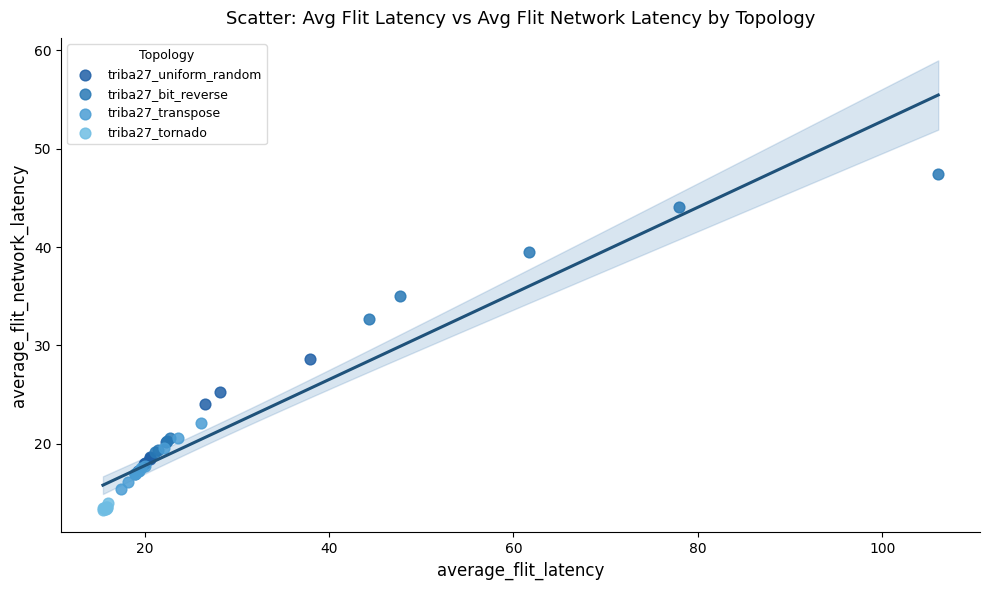

Which series reaches the maximum Y coordinate?

triba27_bit_reverse